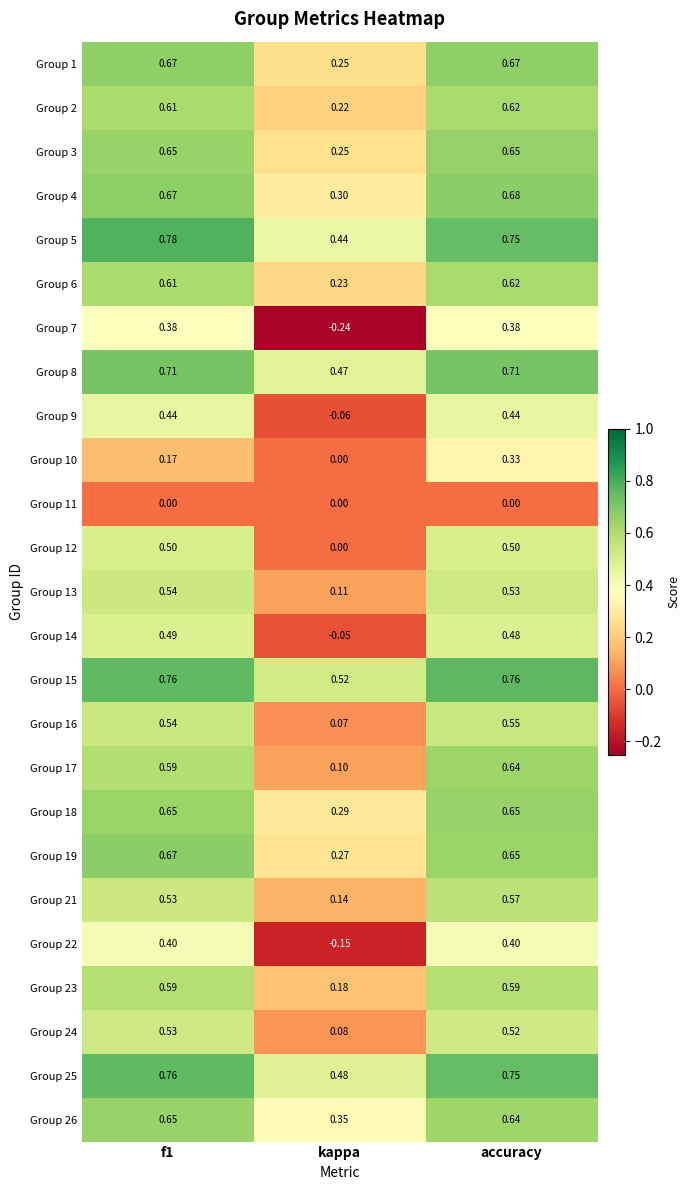

Where is Group 2 nearest to the value 0?

kappa